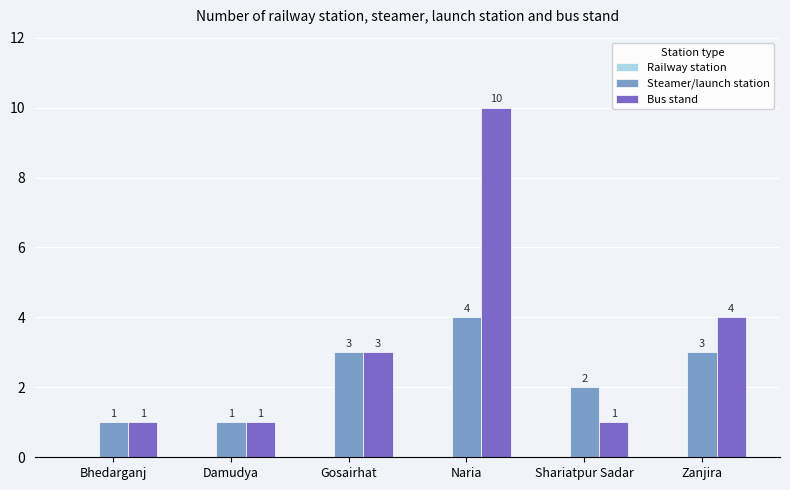

Which series has the widest spread of values?

Bus stand